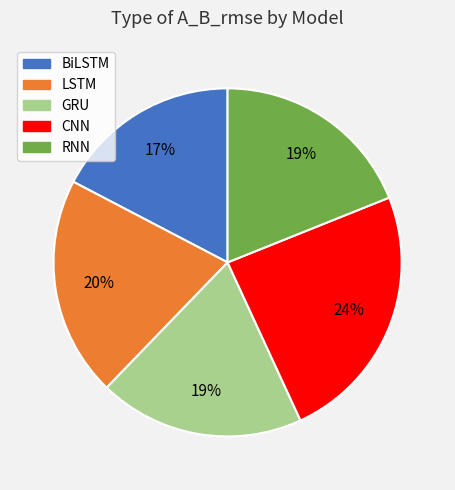

Count the number of slices in the pie.

5